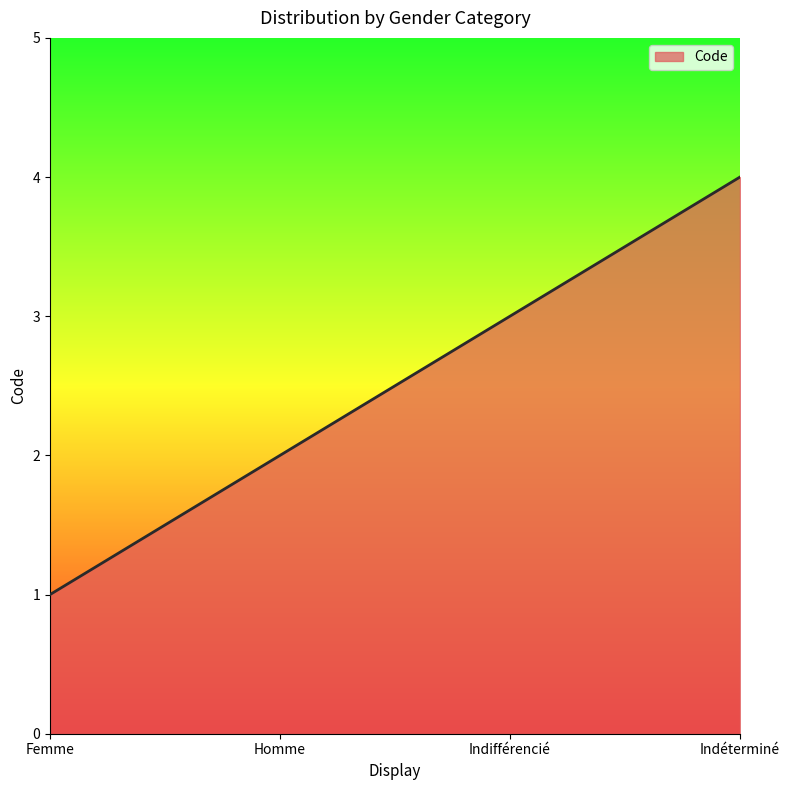

Reading left to right, list all the values displayed in this chart.

Femme=1	Homme=2	Indifférencié=3	Indéterminé=4